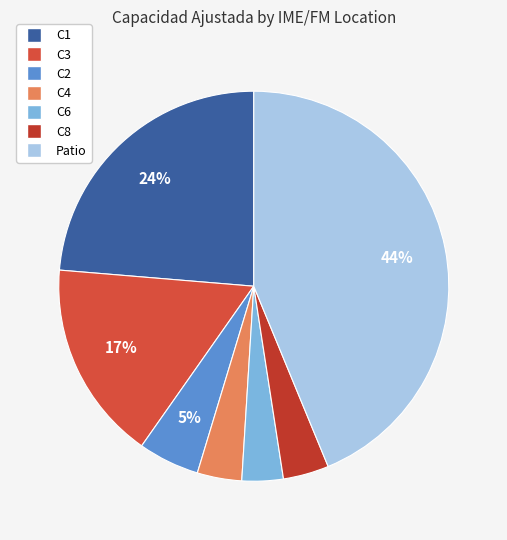

Count the number of slices in the pie.

7